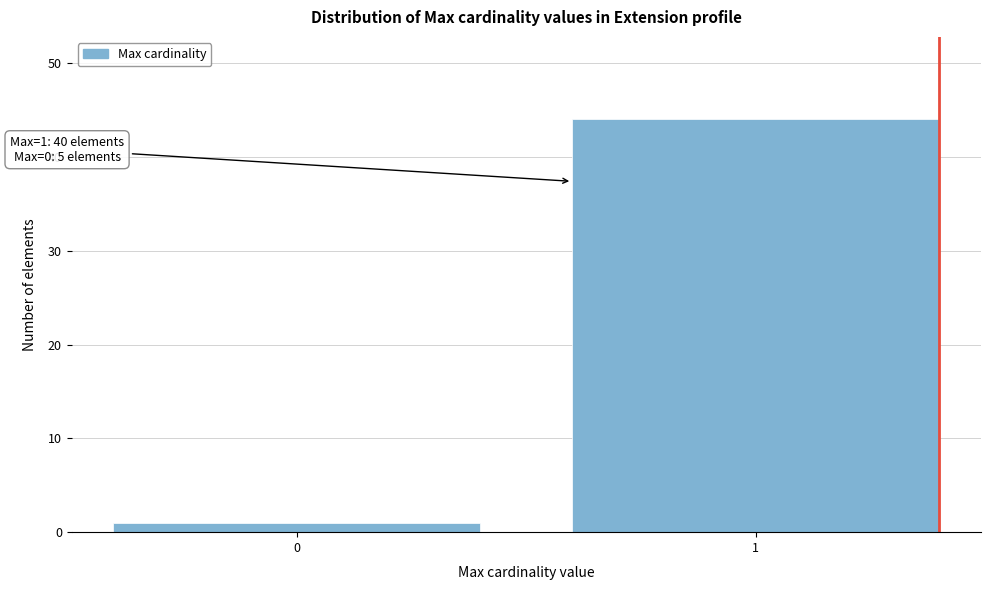

Reading left to right, what are all the values shown in this chart?

0=1	1=44